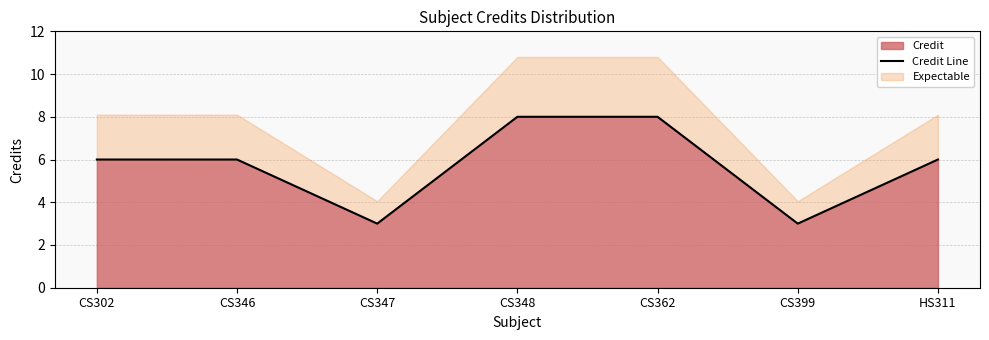

Reading right to left, what are all the values shown in this chart?

6	3	8	8	3	6	6